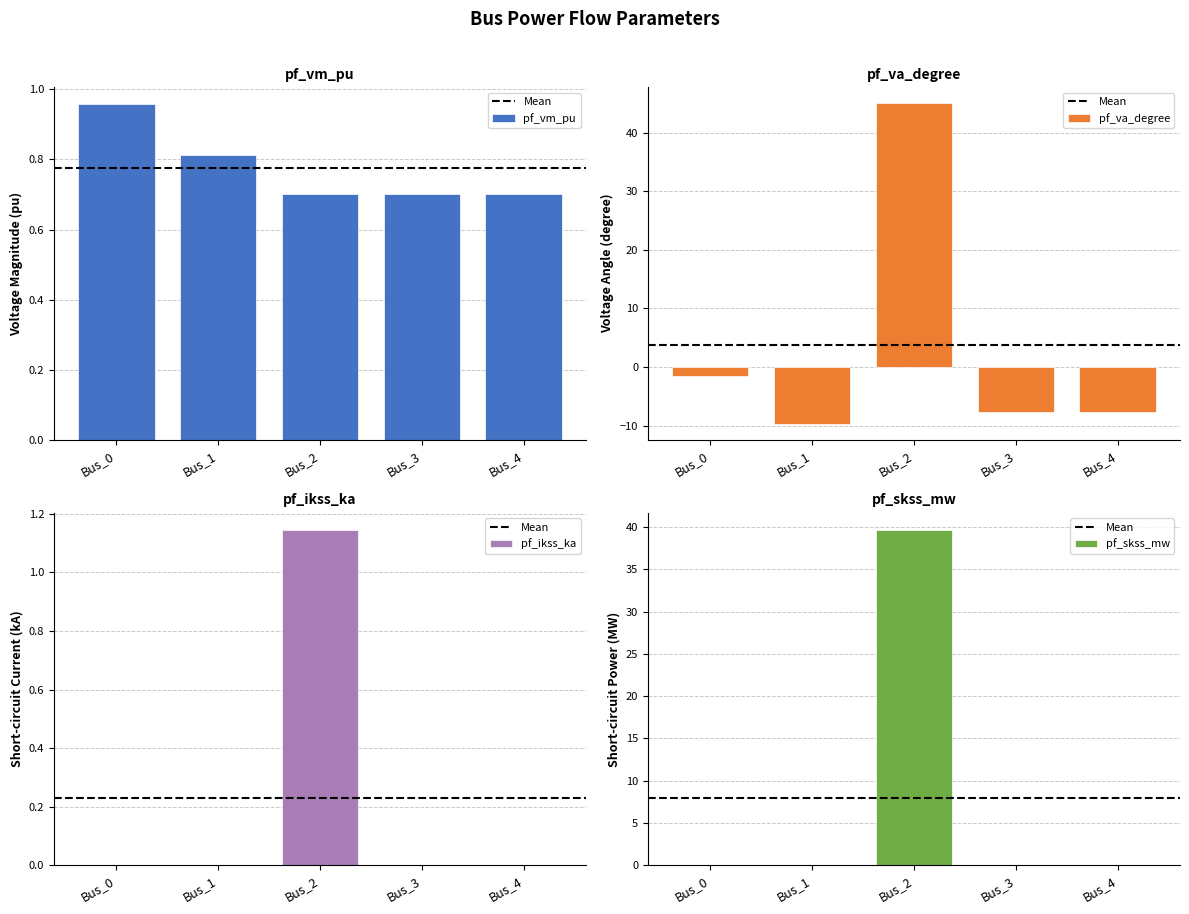

What is the spread (max minus min) of values at Bus_1?

10.5